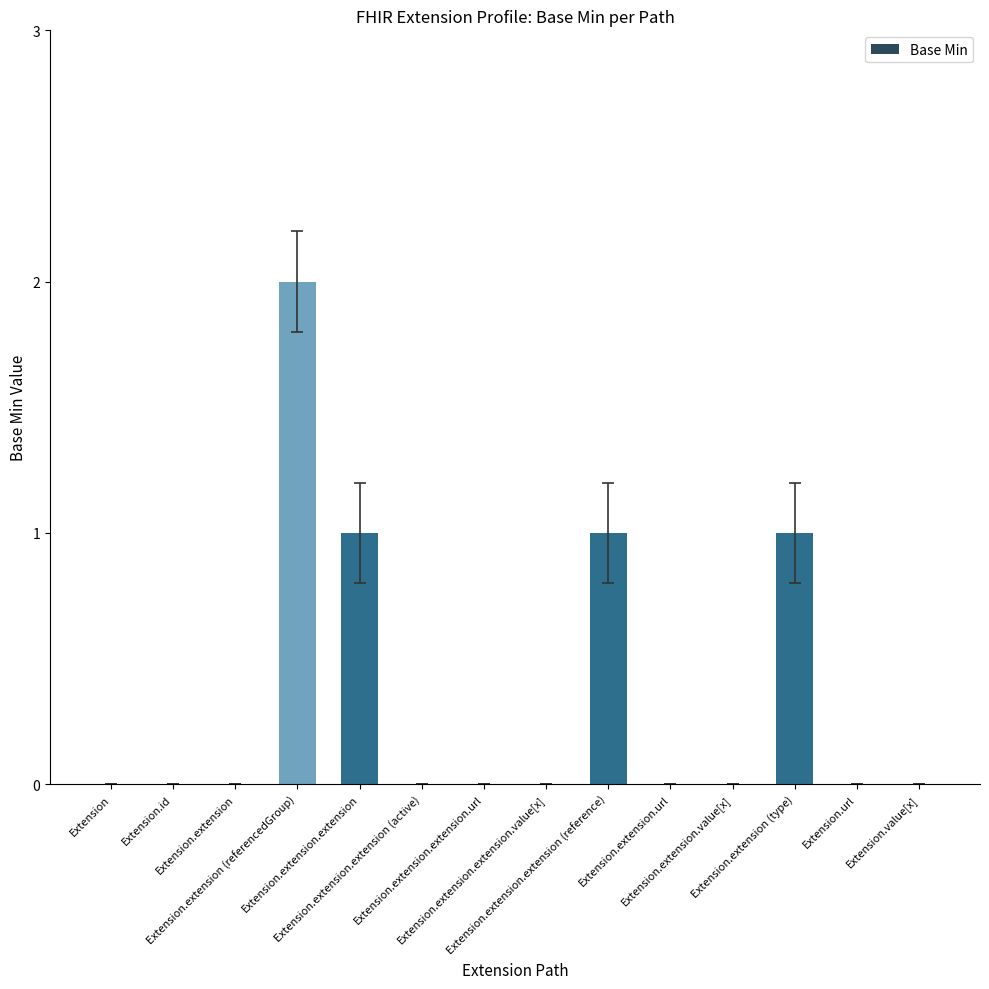

Reading left to right, transcribe all the data shown in this chart.

Extension=0	Extension.id=0	Extension.extension=0	Extension.extension (referencedGroup)=2	Extension.extension.extension=1	Extension.extension.extension (active)=0	Extension.extension.extension.url=0	Extension.extension.extension.value[x]=0	Extension.extension.extension (reference)=1	Extension.extension.url=0	Extension.extension.value[x]=0	Extension.extension (type)=1	Extension.url=0	Extension.value[x]=0